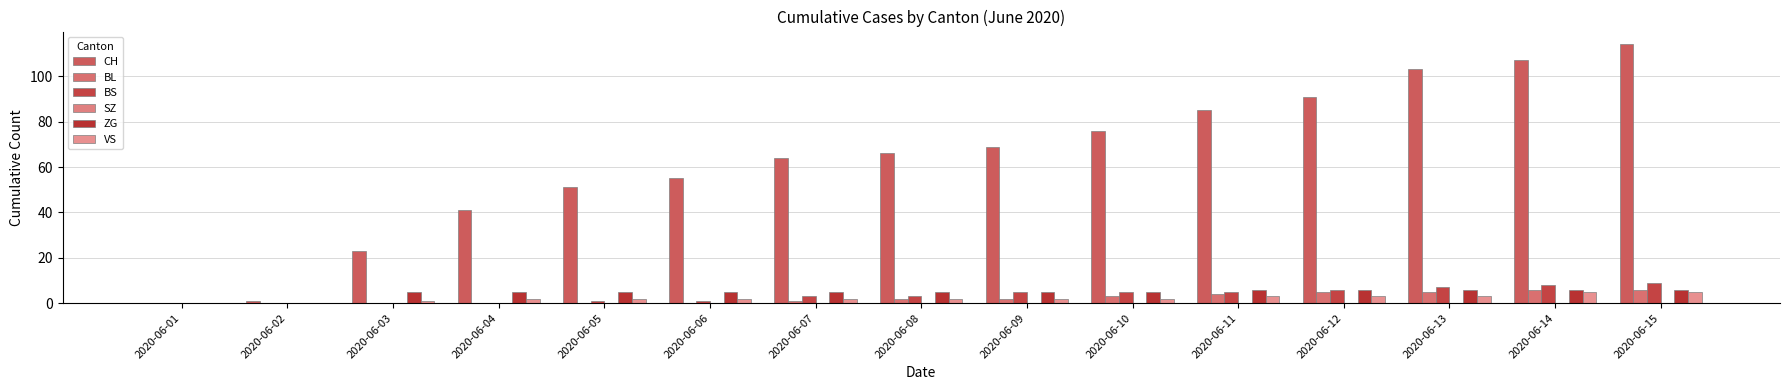

How many groups of bars are there?

15